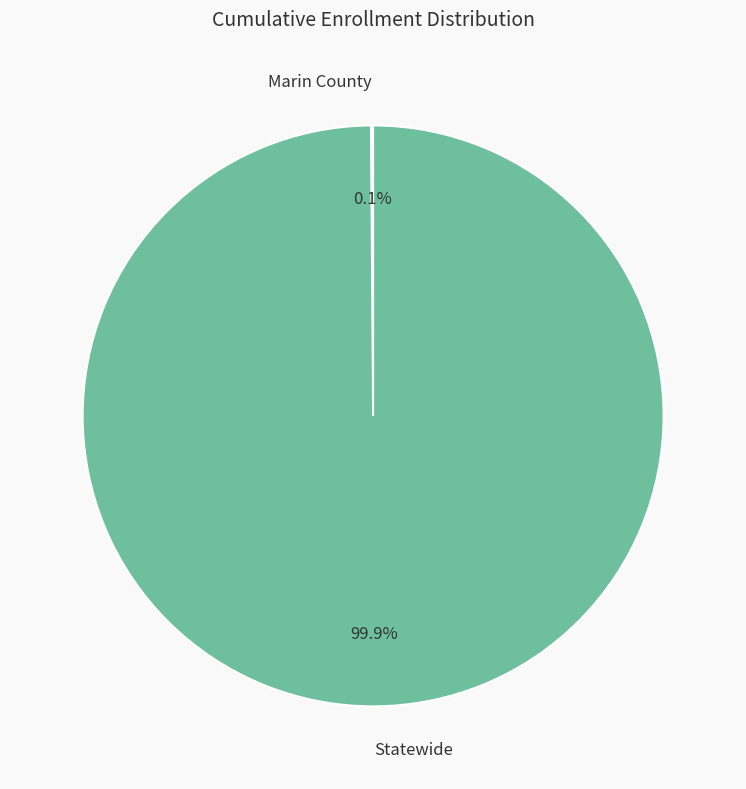

Which category has the biggest portion of the pie?

Statewide